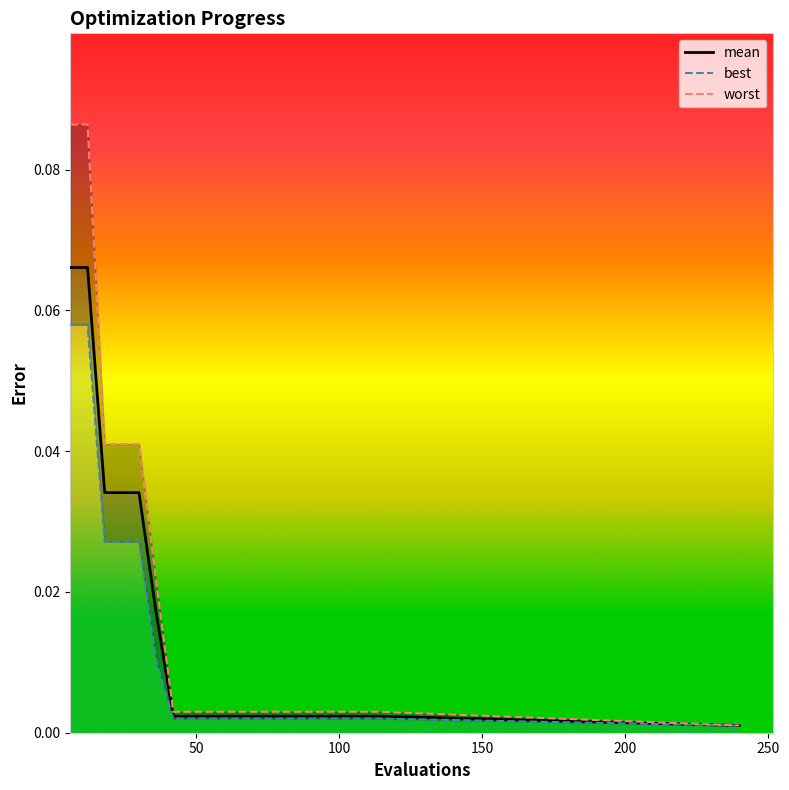

Which series has the largest total across all categories?

worst